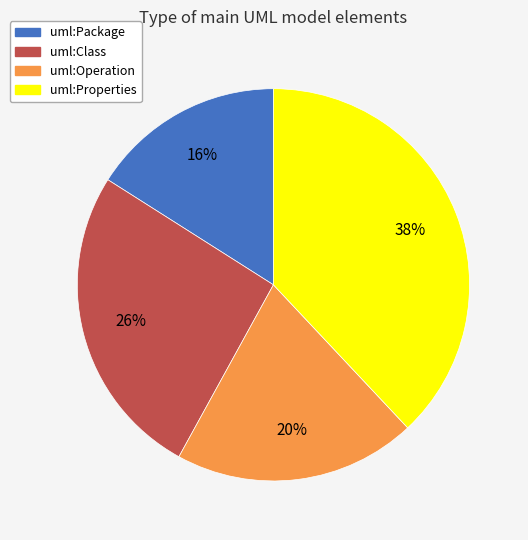

Does uml:Operation represent more than half of the total?

No